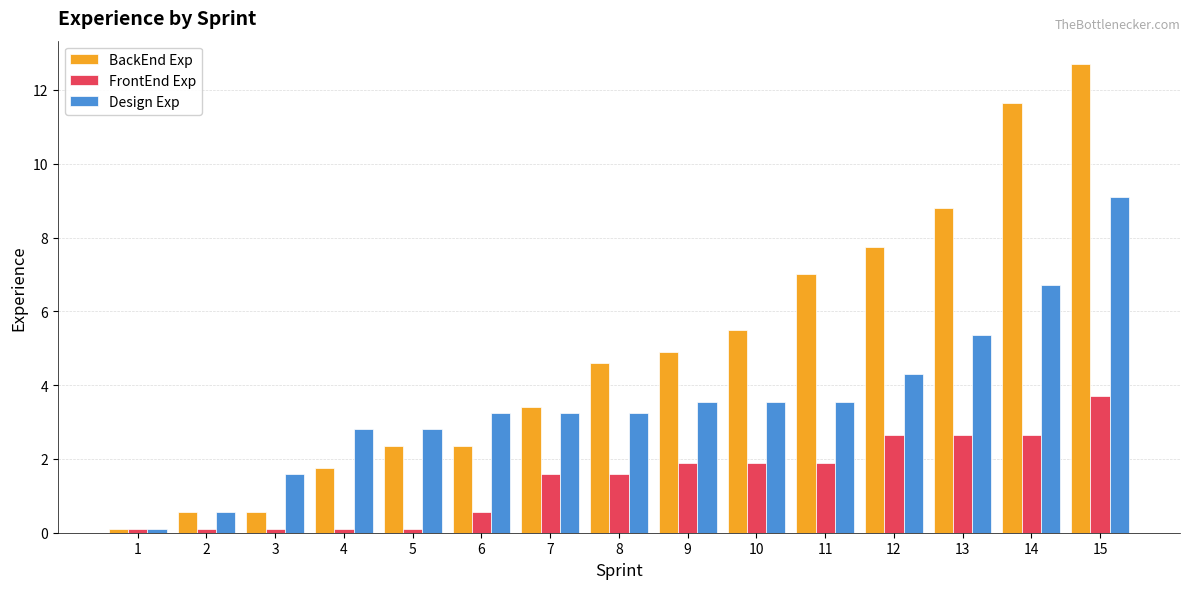

True or false: Design Exp has a value of 2.5 at 13.

False